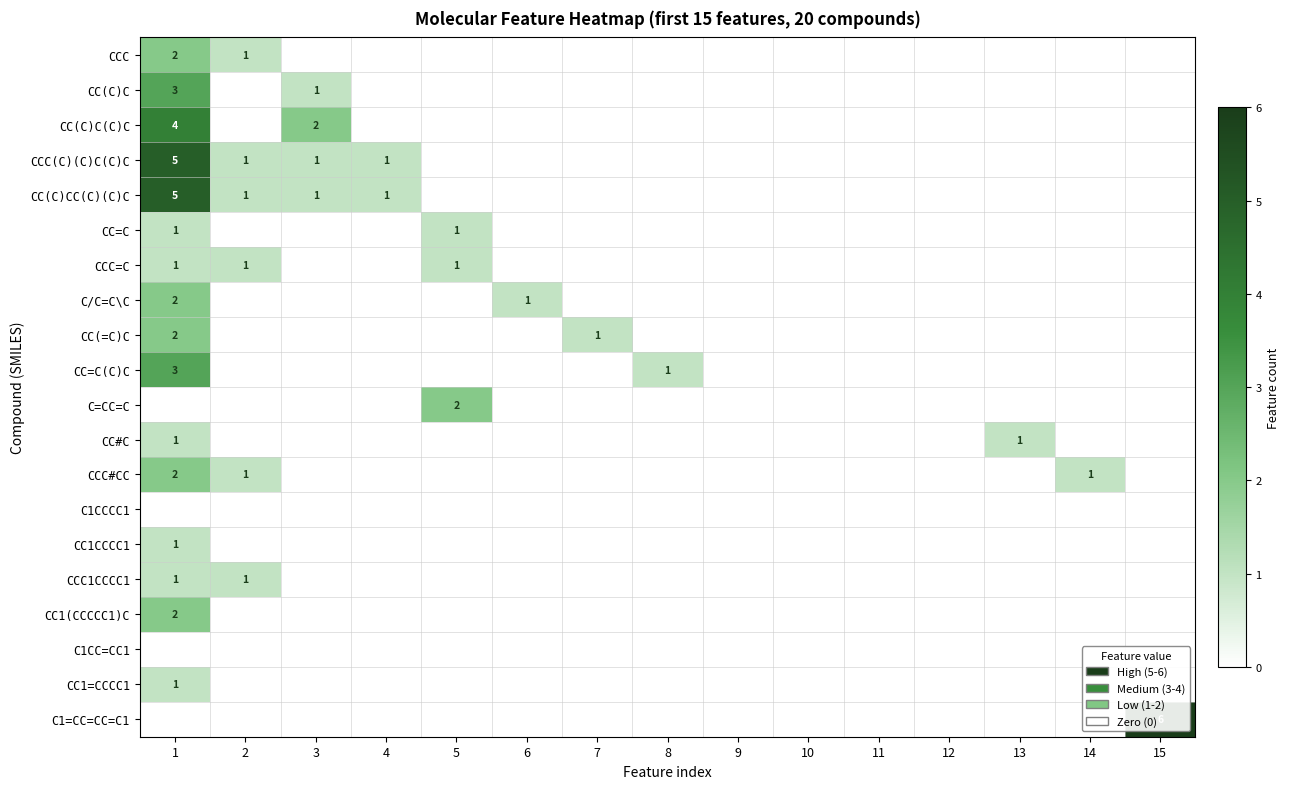

What is the difference between the highest and lowest values at 8?

1